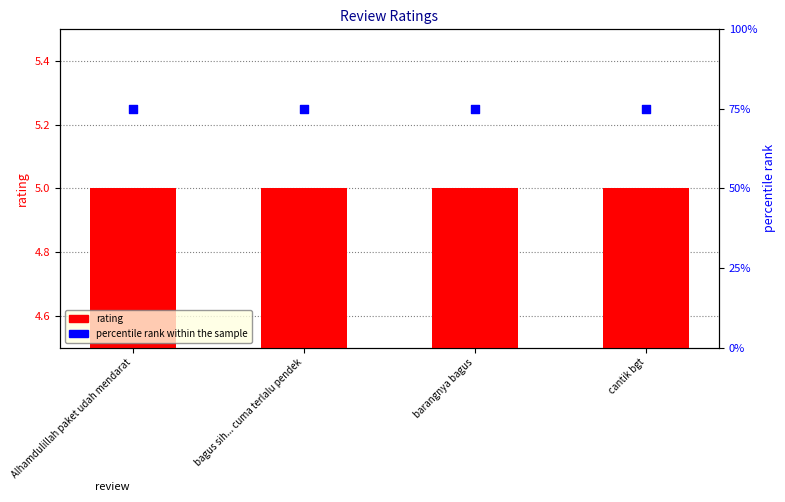

Which series has the largest total across all categories?

percentile rank within the sample